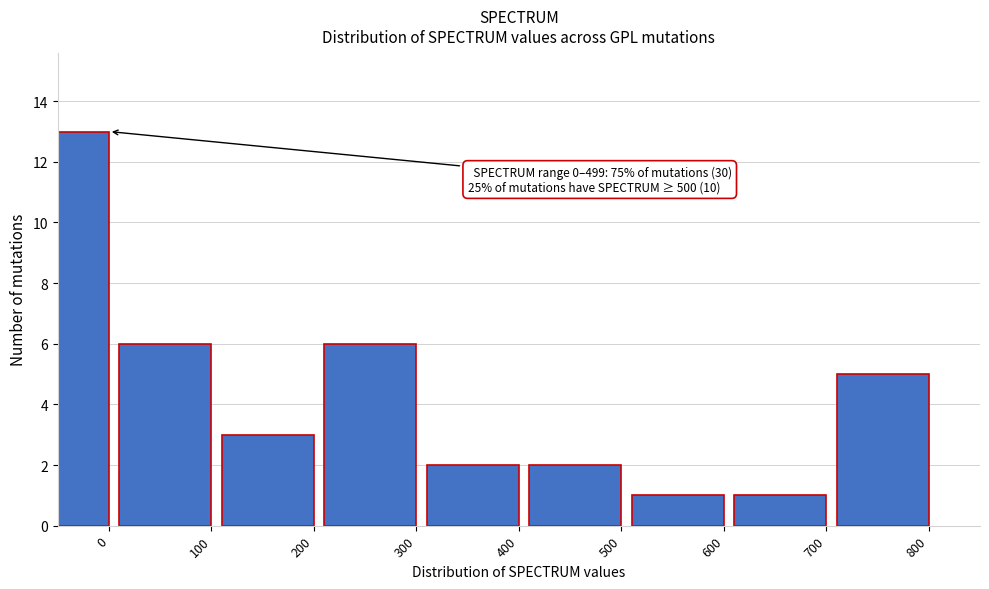

Reading left to right, transcribe all the data shown in this chart.

13	6	3	6	2	2	1	1	5